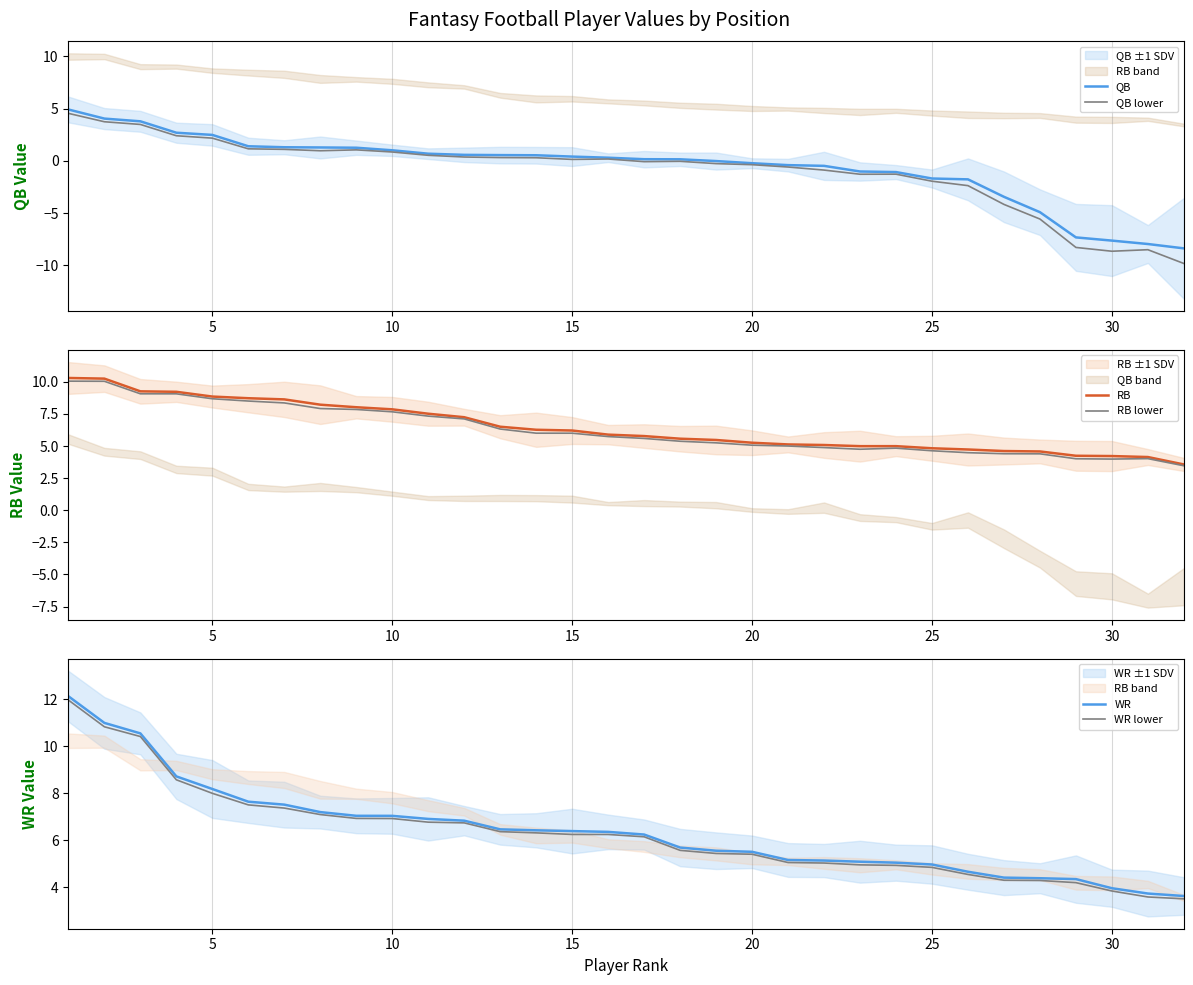

What is the total value across all series at 15?

40.7